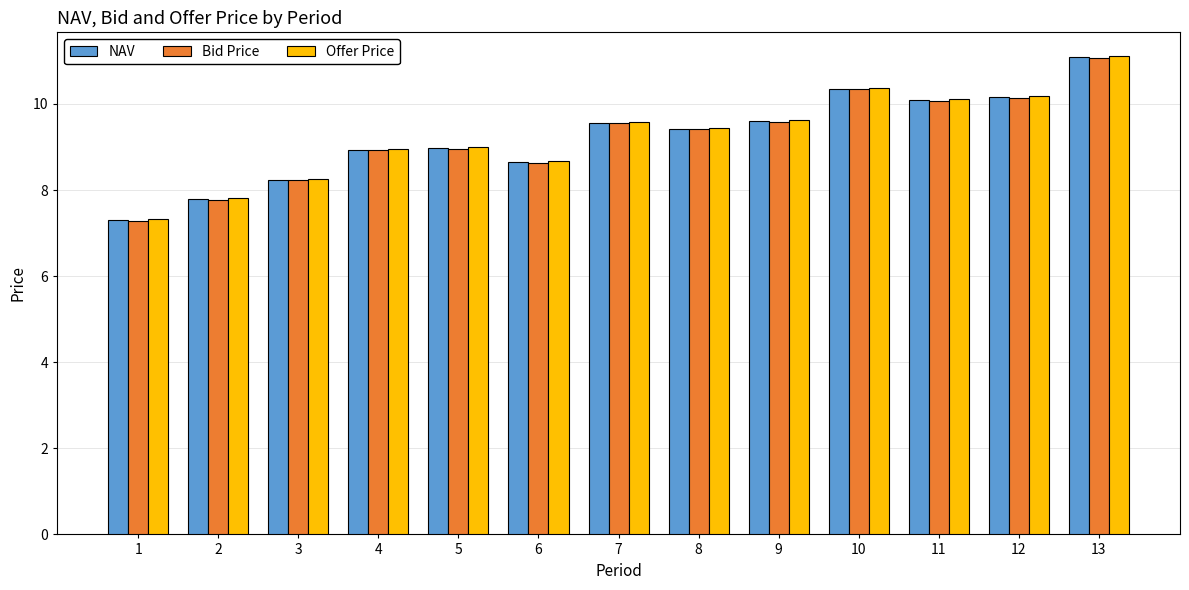

What are all the series names shown in the legend?

NAV, Bid Price, Offer Price